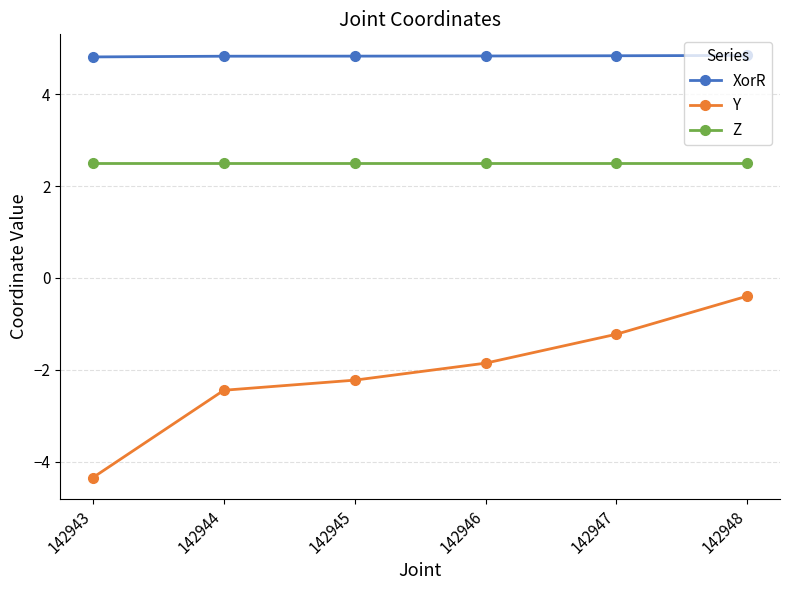

What are all the series names shown in the legend?

XorR, Y, Z